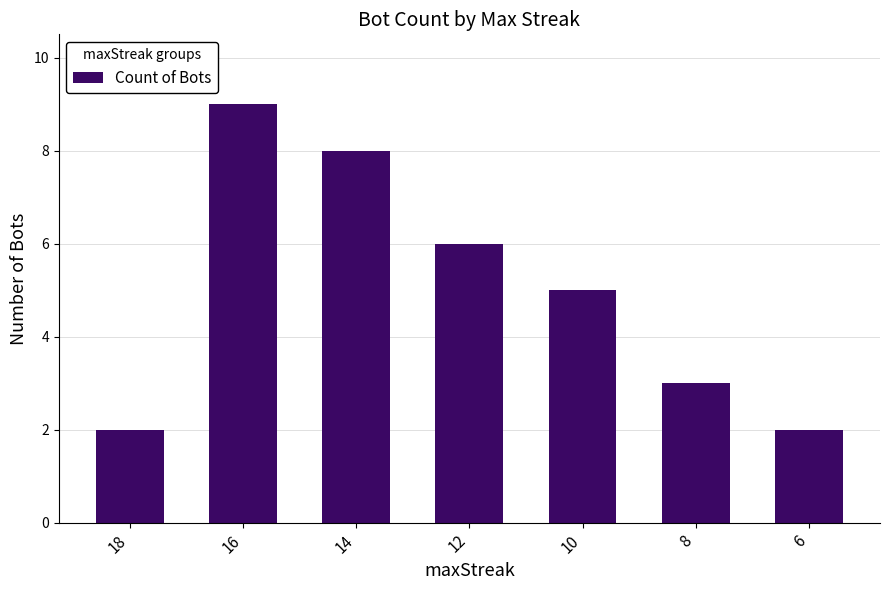

What is the difference between the maximum and minimum values?

7